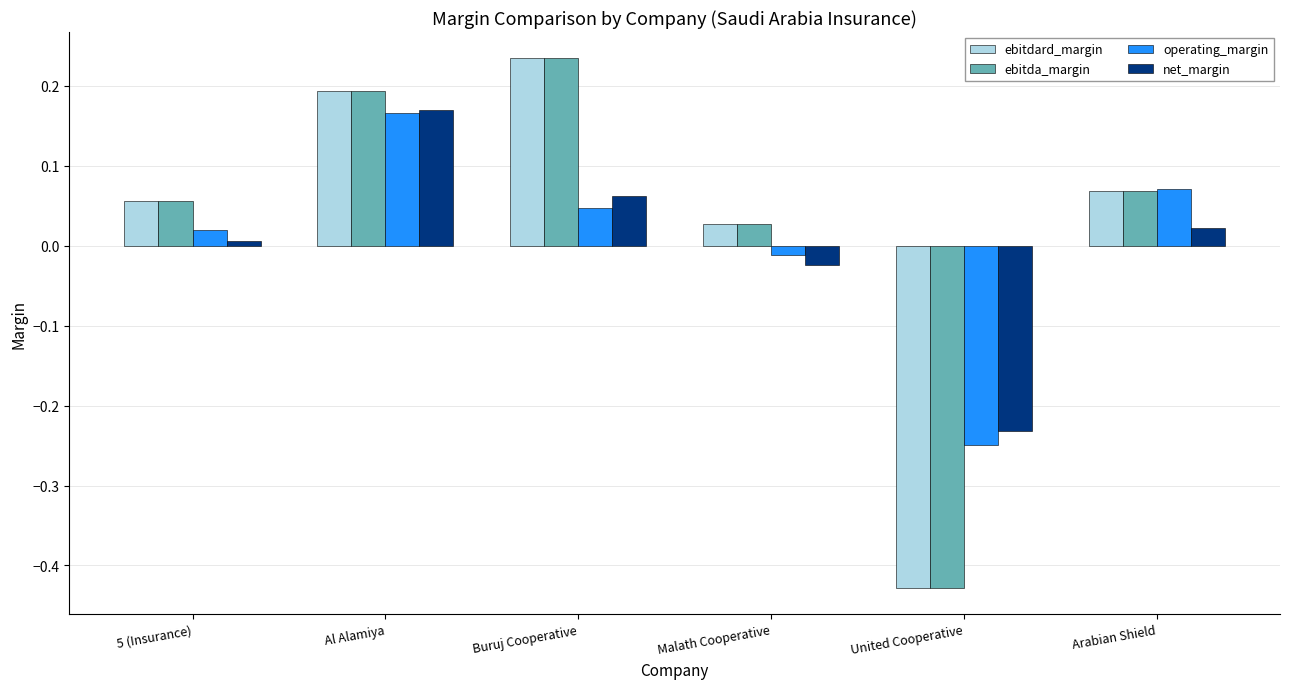

At which label is ebitda_margin closest to 0?

Malath Cooperative